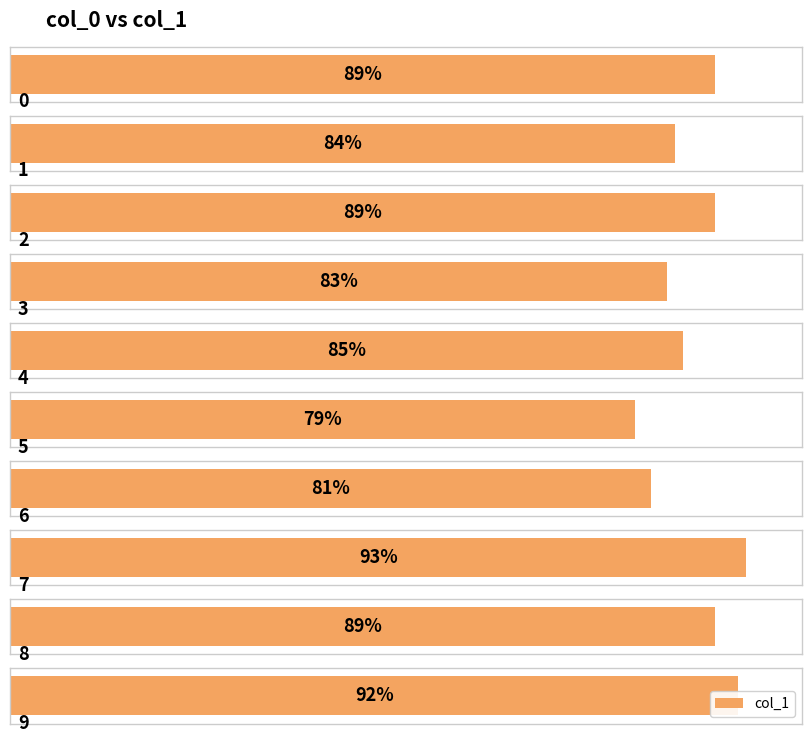

List the labels in order of value, largest first.

7, 9, 0, 2, 8, 4, 1, 3, 6, 5